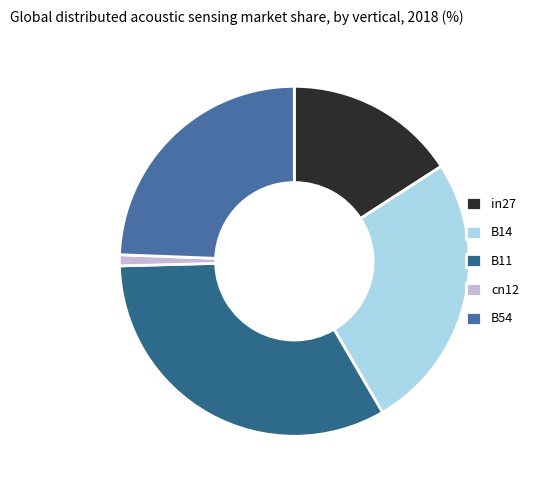

The B54 slice represents 16% of the pie. True or false?

False